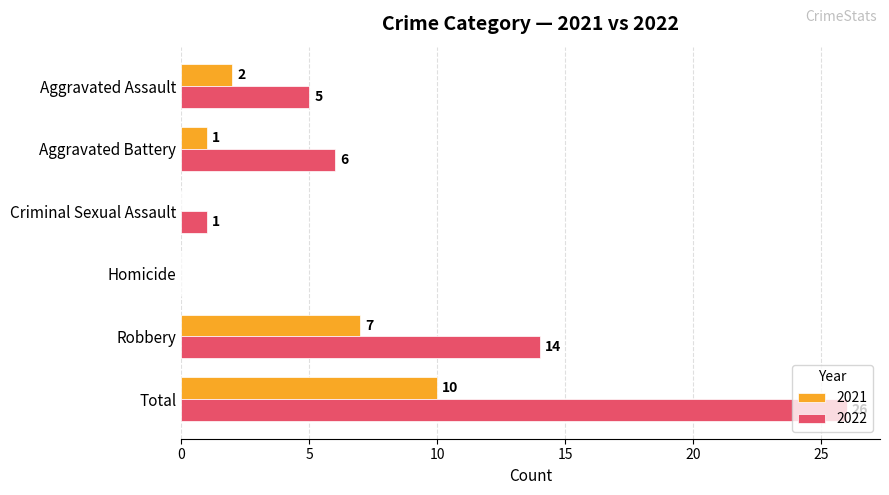

Which series has the largest total across all categories?

2022